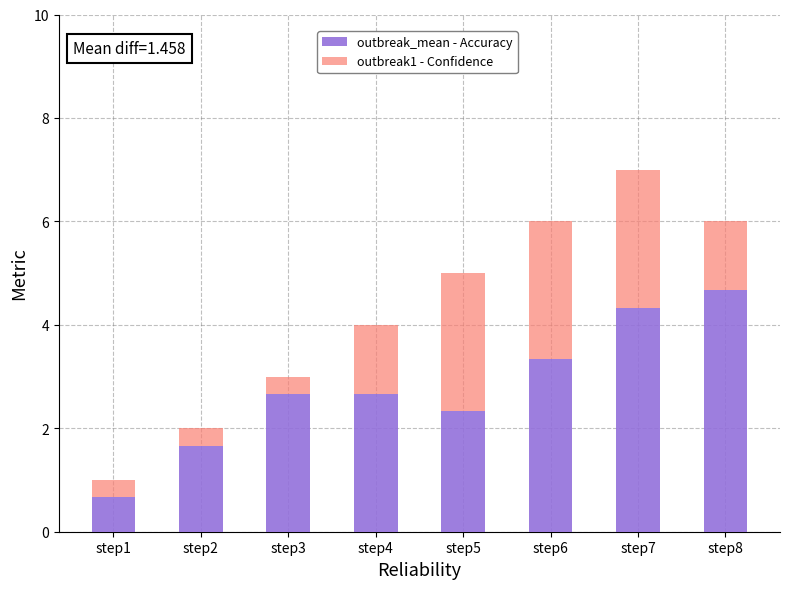

The outbreak_mean - Accuracy series shows 2.3 at step5. True or false?

True